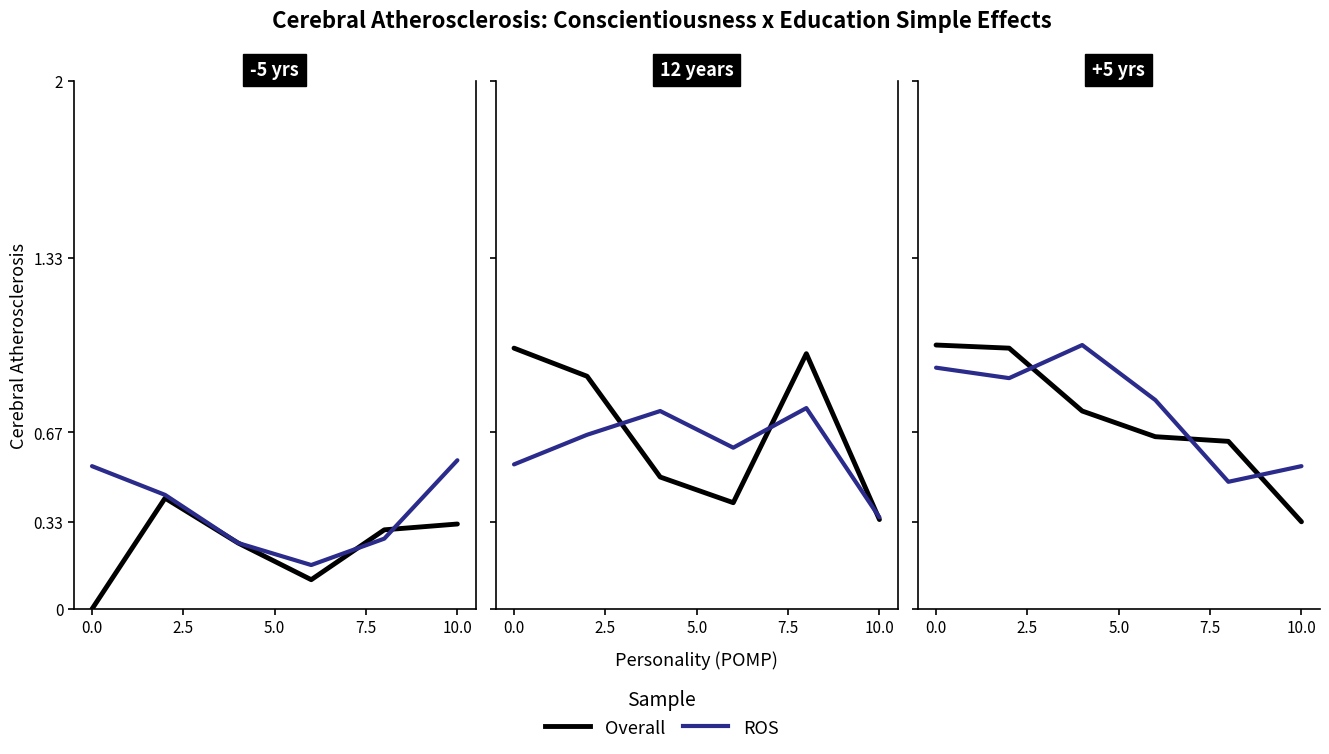

At which label does ROS reach its peak?

5.0